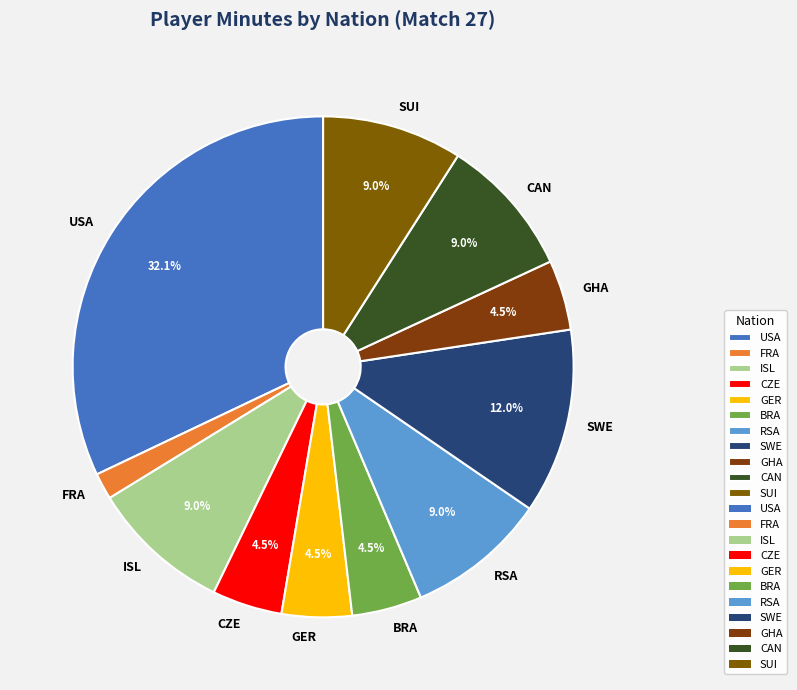

What portion of the pie excludes RSA?

91.0%